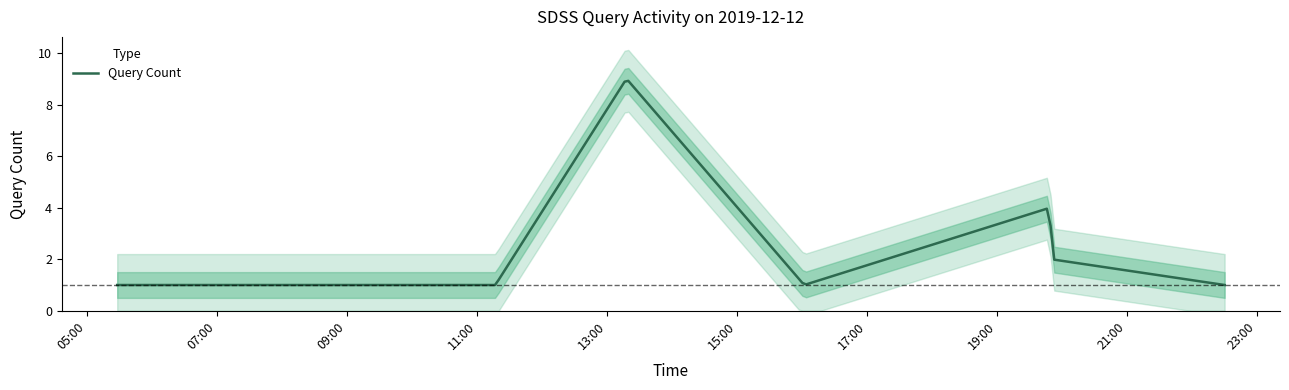

At which label is the value closest to 5?

19:49